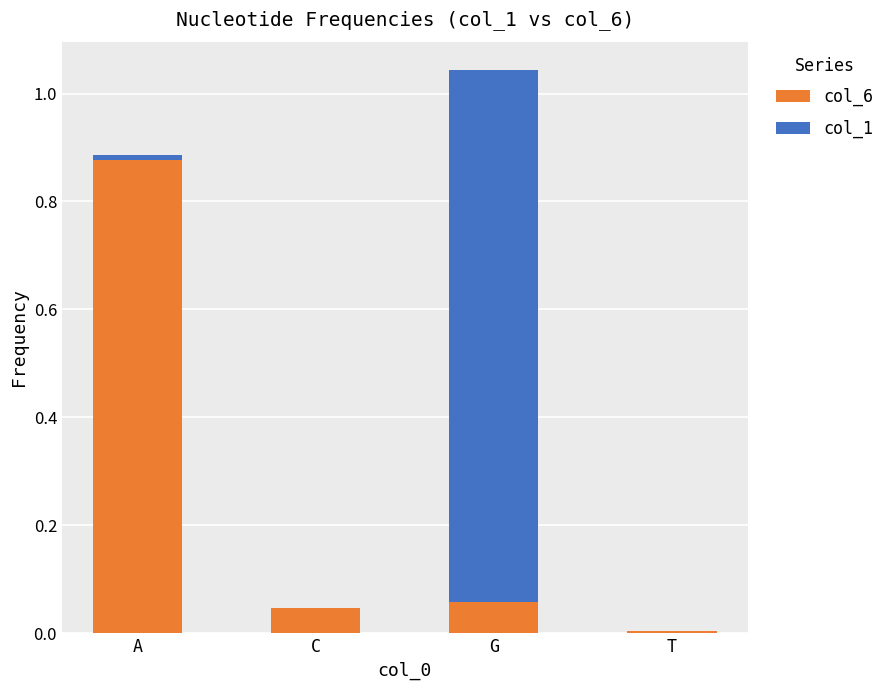

At which label does col_6 reach its peak?

A